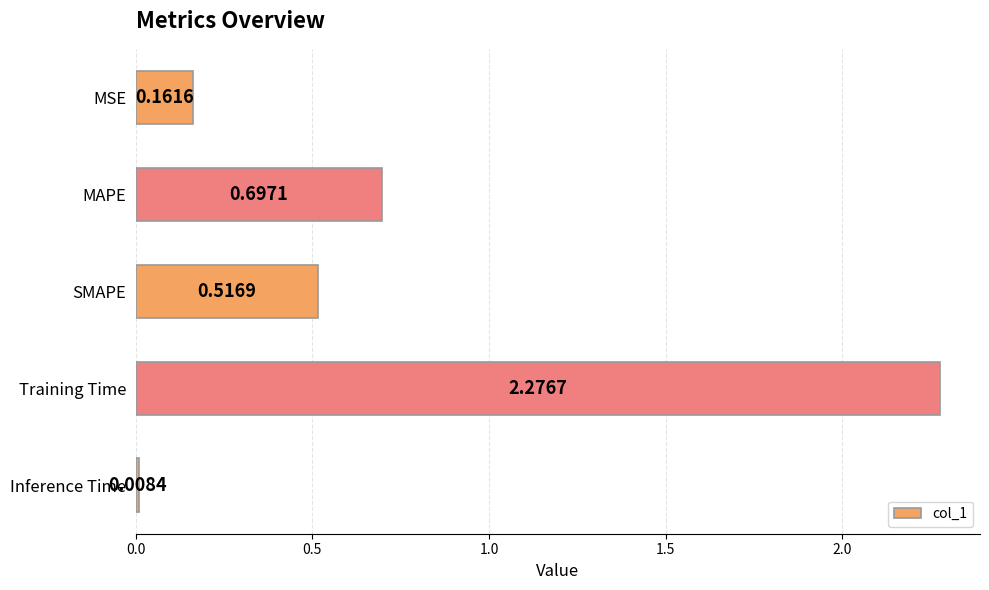

Which label corresponds to the smallest value in the chart?

Inference Time